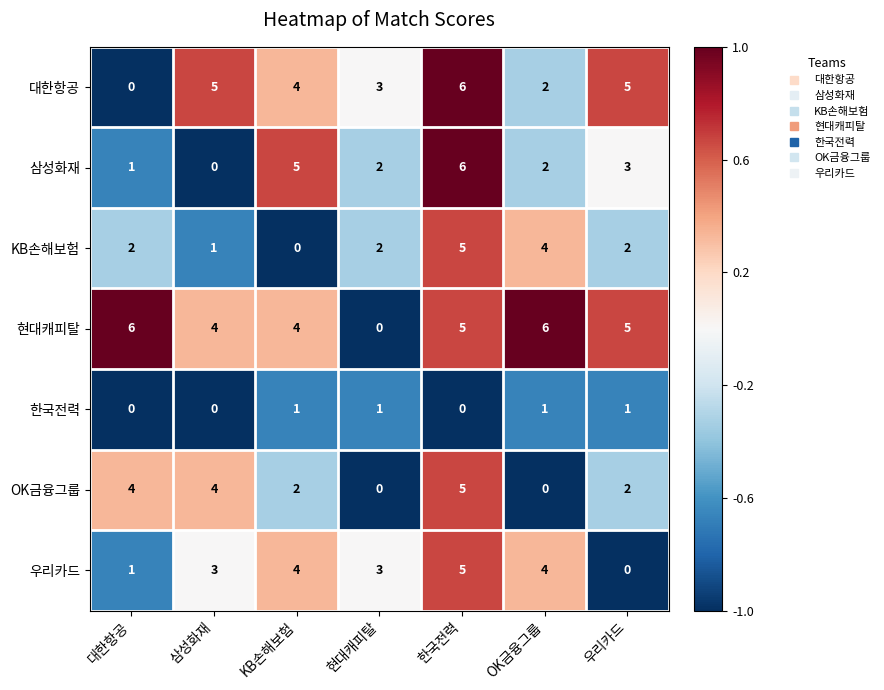

The 대한항공 series shows 4 at 현대캐피탈. True or false?

False